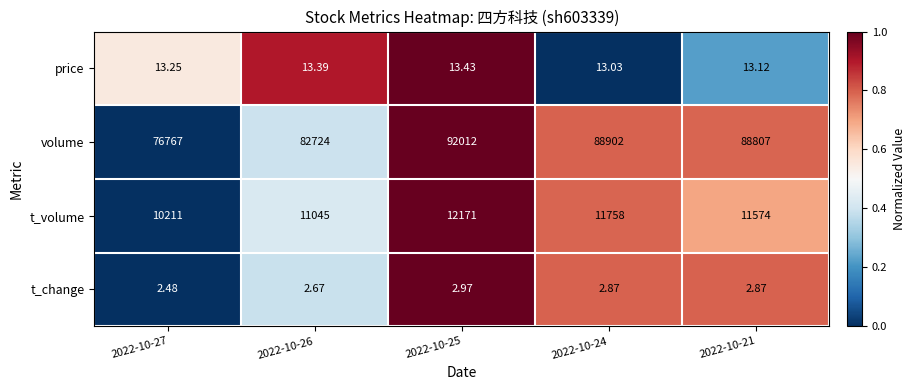

At 2022-10-27, list the series in order from largest to smallest.

volume, t_volume, price, t_change